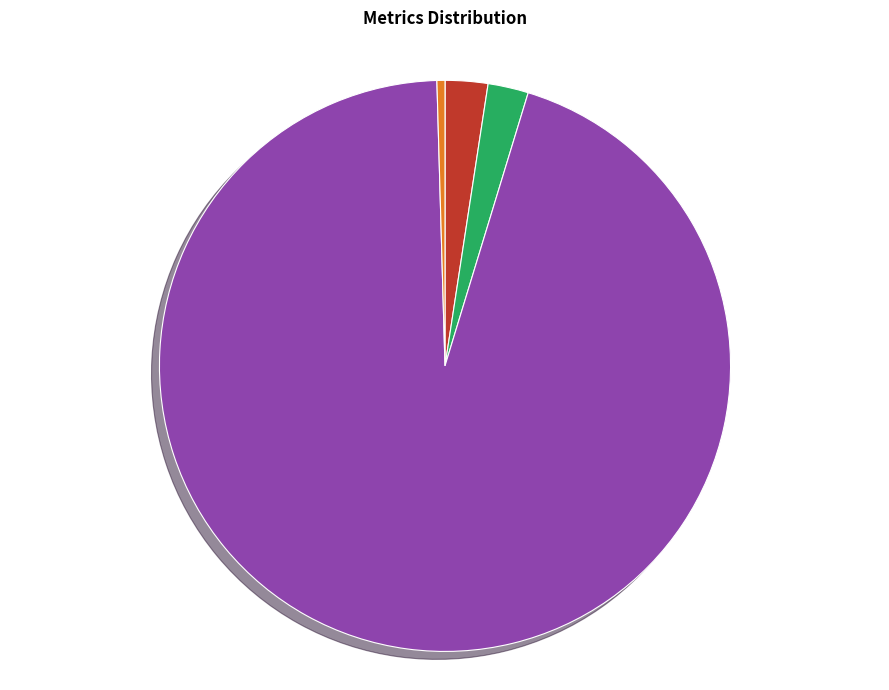

What percentage do SMAPE and Inference Time together represent?

2.7%